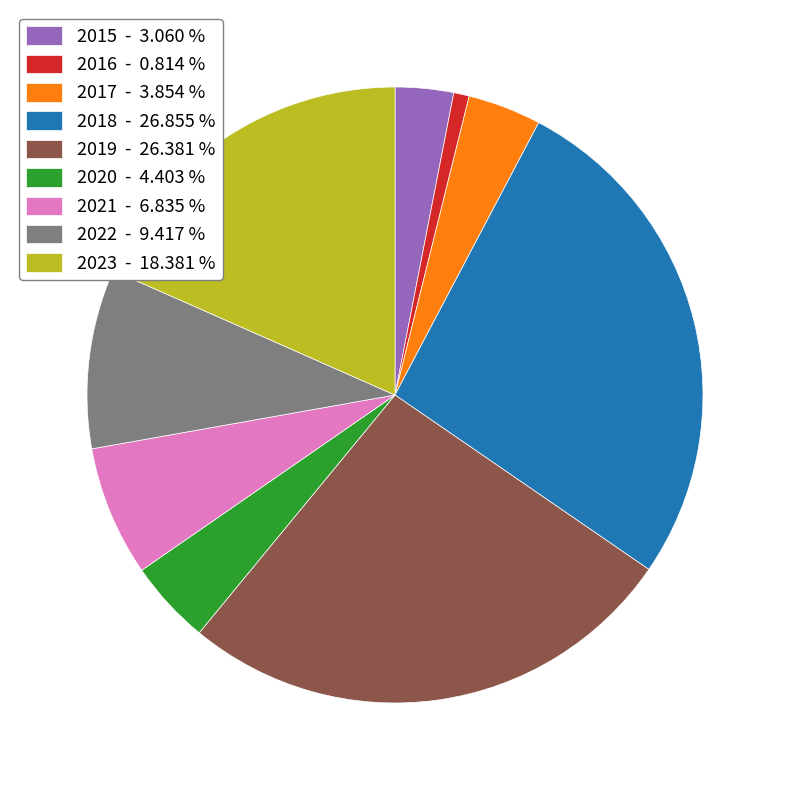

Combined, do 2022 - 9.417 % and 2017 - 3.854 % account for over 50%?

No